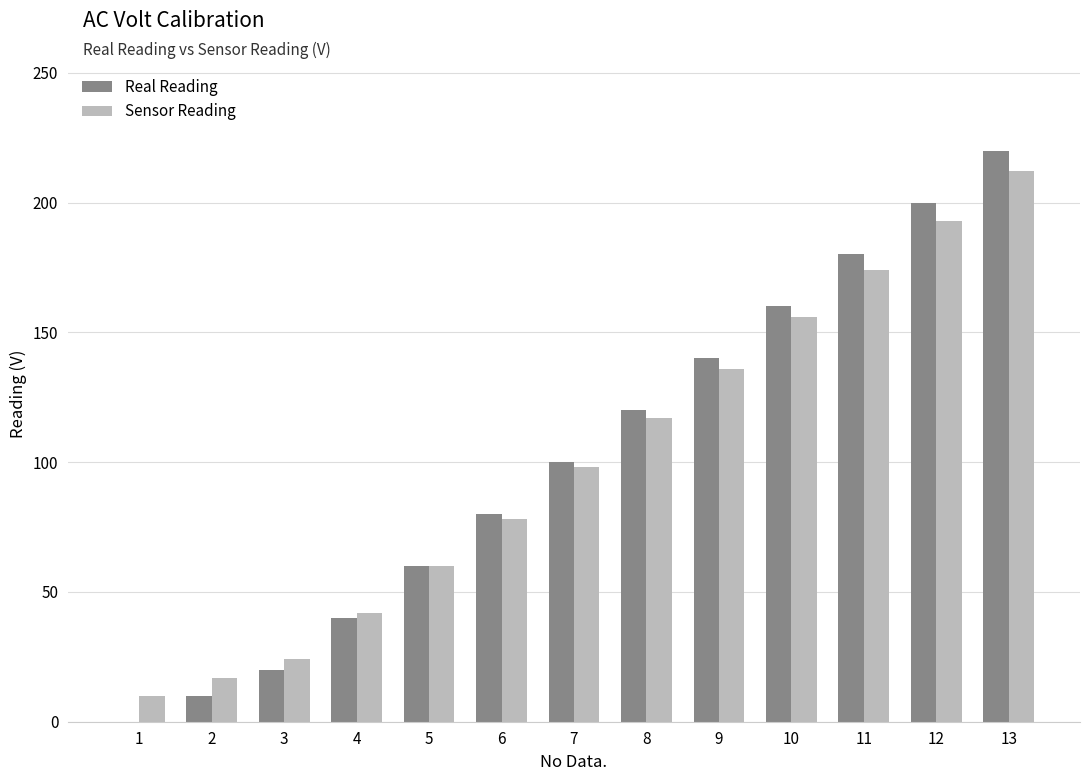

Is it true that Real Reading equals 60 at 5?

True